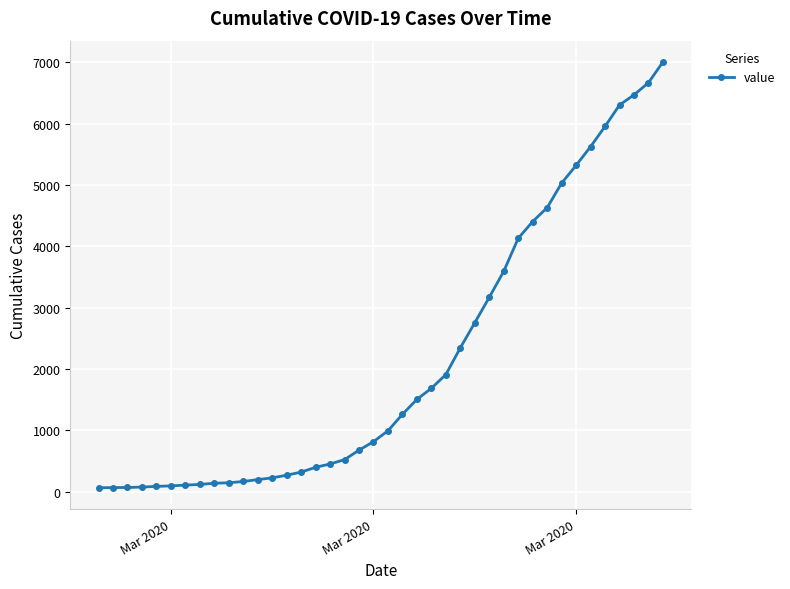

What is the difference between the second highest and second lowest values?

6597